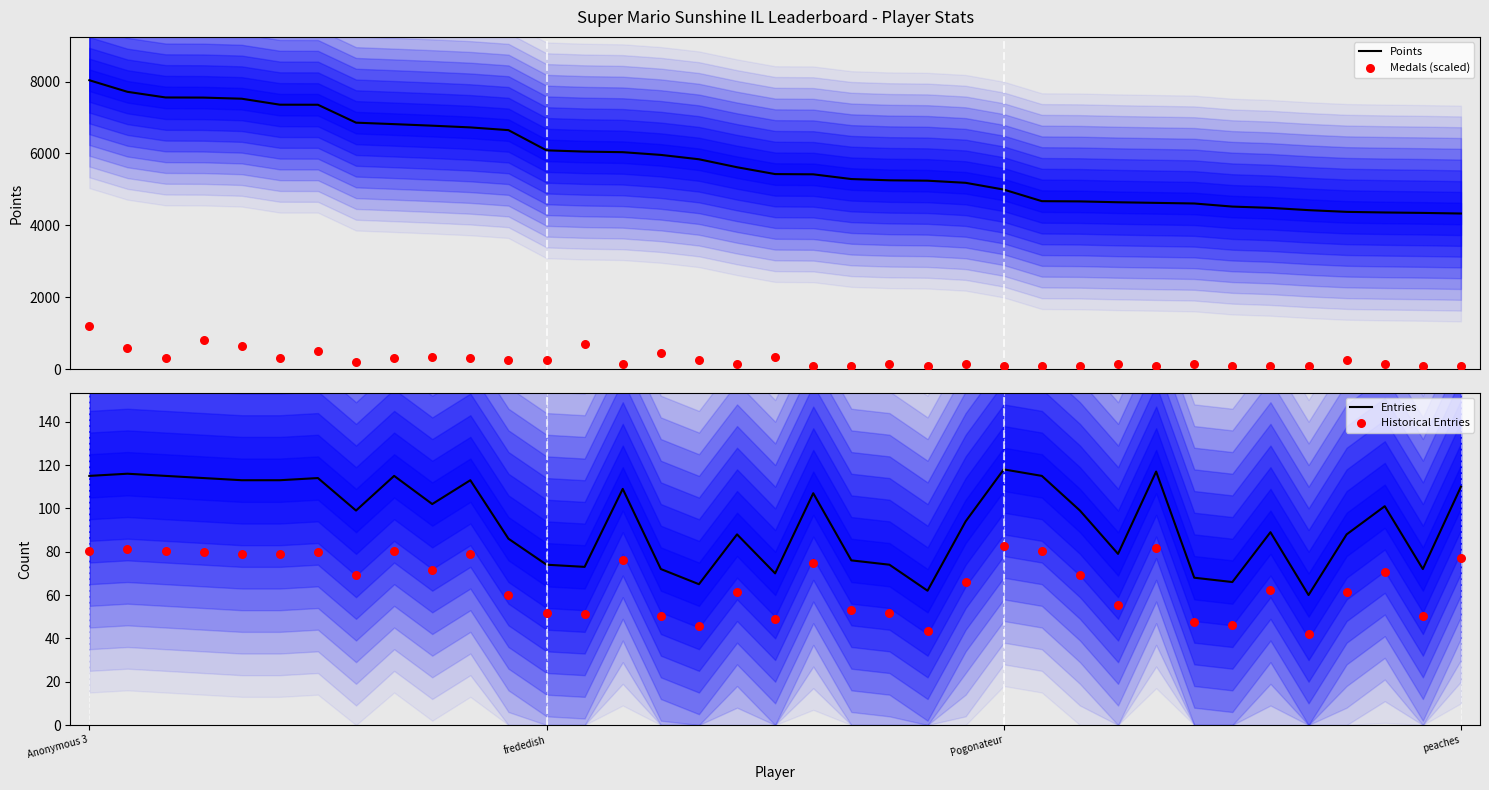

Which series reaches the minimum Y coordinate?

Historical Entries